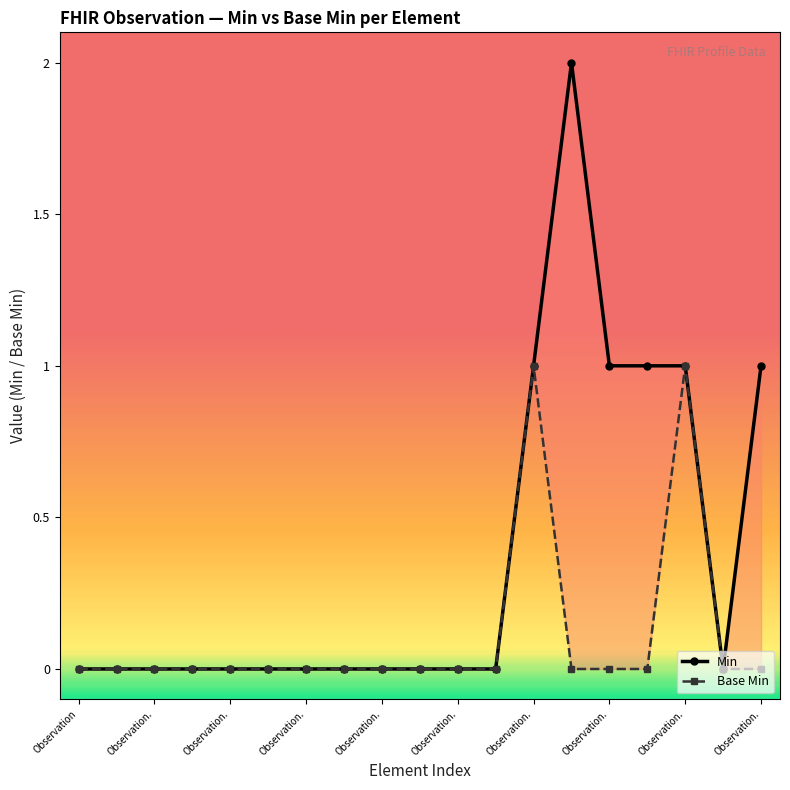

Does the chart have visible grid lines?

No